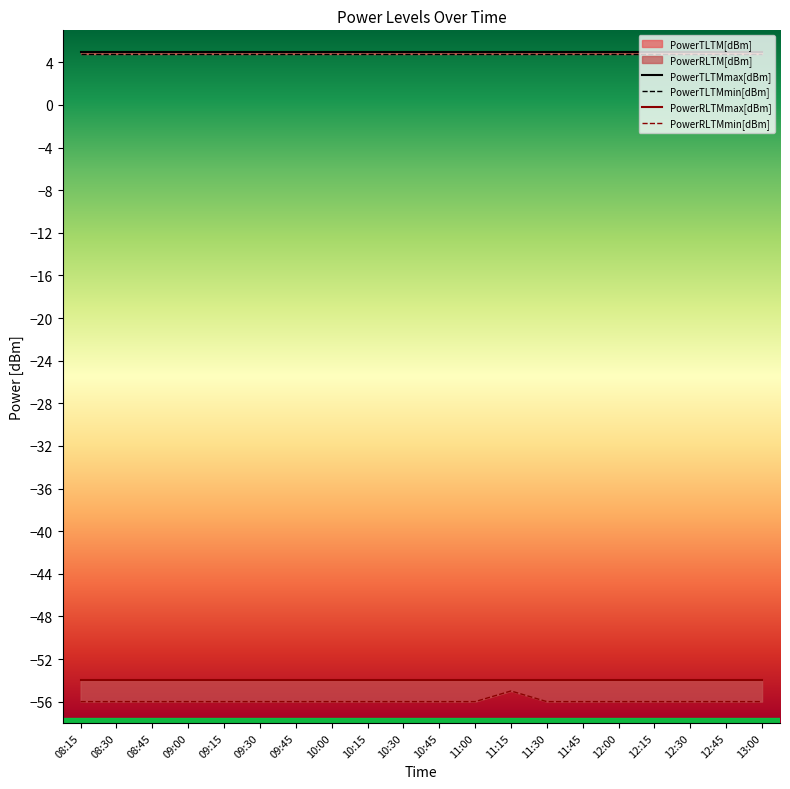

Reading right to left, what are all the values shown in this chart?

PowerTLTMmax[dBm]: 5.0	5.0	5.0	5.0	5.0	5.0	5.0	5.0	5.0	5.0	5.0	5.0	5.0	5.0	5.0	5.0	5.0	5.0	5.0	5.0
PowerTLTMmin[dBm]: 4.8	4.8	4.8	4.8	4.8	4.8	4.8	4.8	4.8	4.8	4.8	4.8	4.8	4.8	4.8	4.8	4.8	4.8	4.8	4.8
PowerRLTMmax[dBm]: -54.0	-54.0	-54.0	-54.0	-54.0	-54.0	-54.0	-54.0	-54.0	-54.0	-54.0	-54.0	-54.0	-54.0	-54.0	-54.0	-54.0	-54.0	-54.0	-54.0
PowerRLTMmin[dBm]: -56.0	-56.0	-56.0	-56.0	-56.0	-56.0	-56.0	-55.0	-56.0	-56.0	-56.0	-56.0	-56.0	-56.0	-56.0	-56.0	-56.0	-56.0	-56.0	-56.0